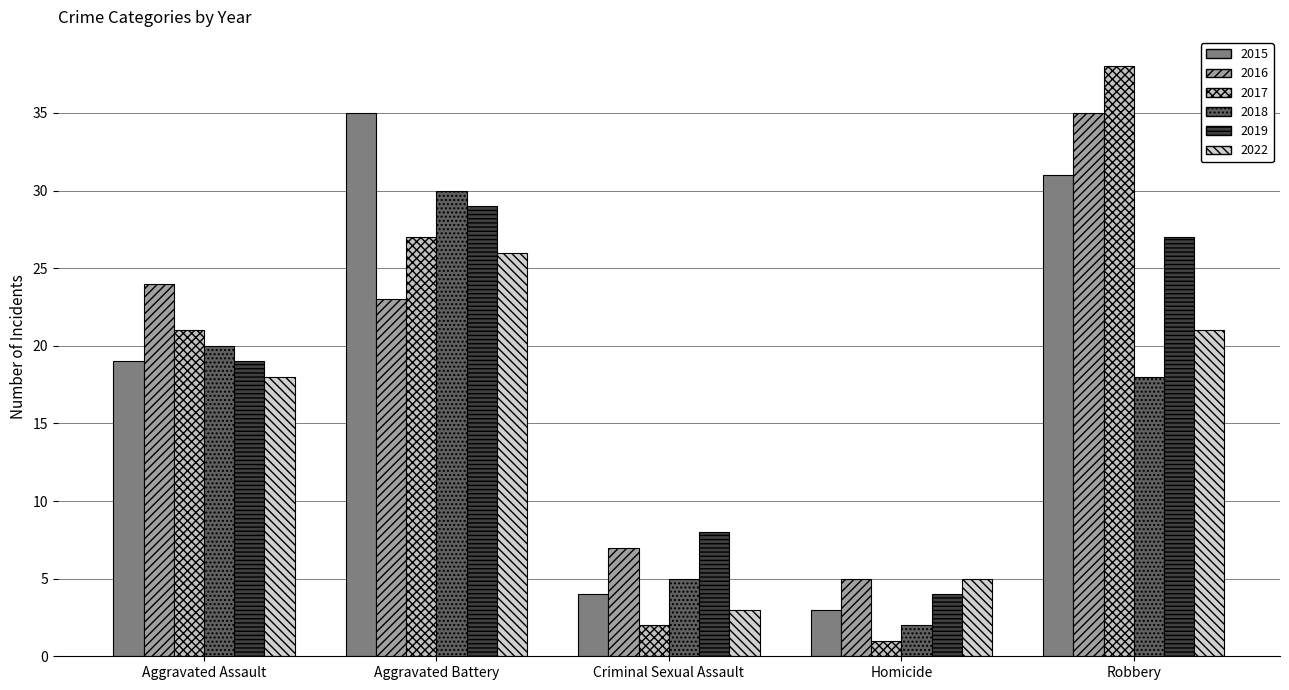

What is the difference between the maximum and minimum values in the 2015 series?

32